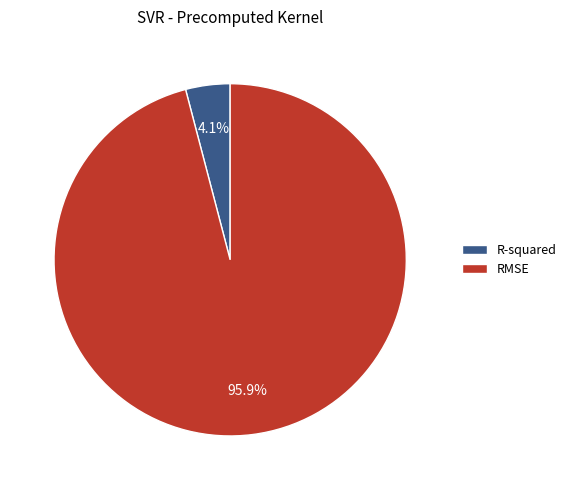

What is the smallest slice in the pie chart?

R-squared